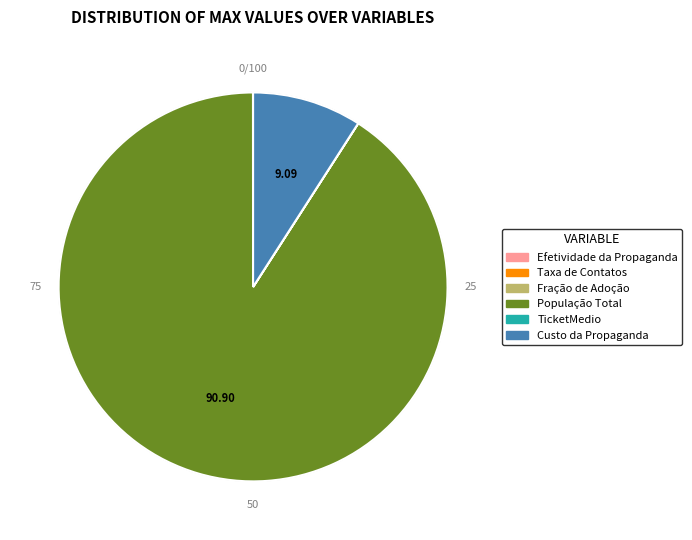

Which slice is the largest?

População Total